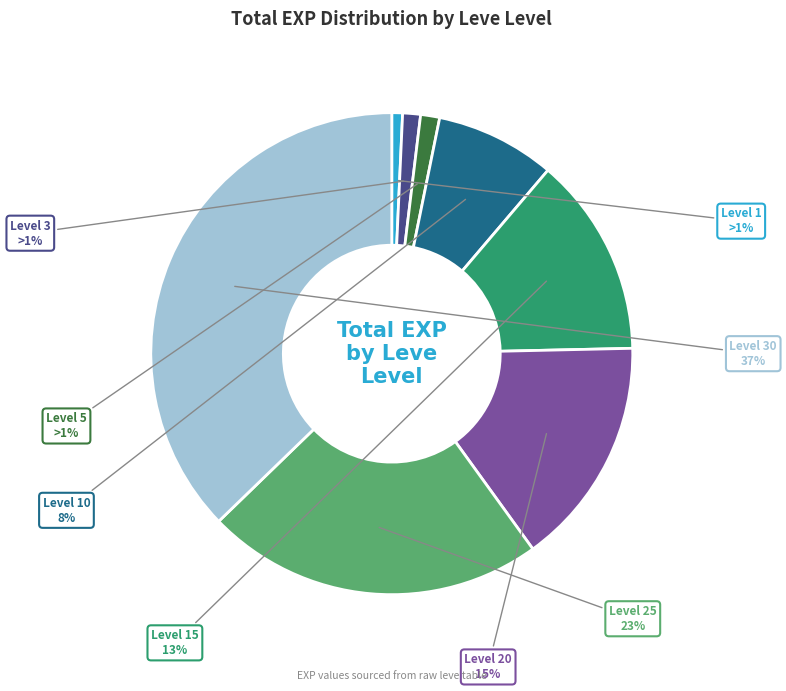

Count the number of slices in the pie.

8